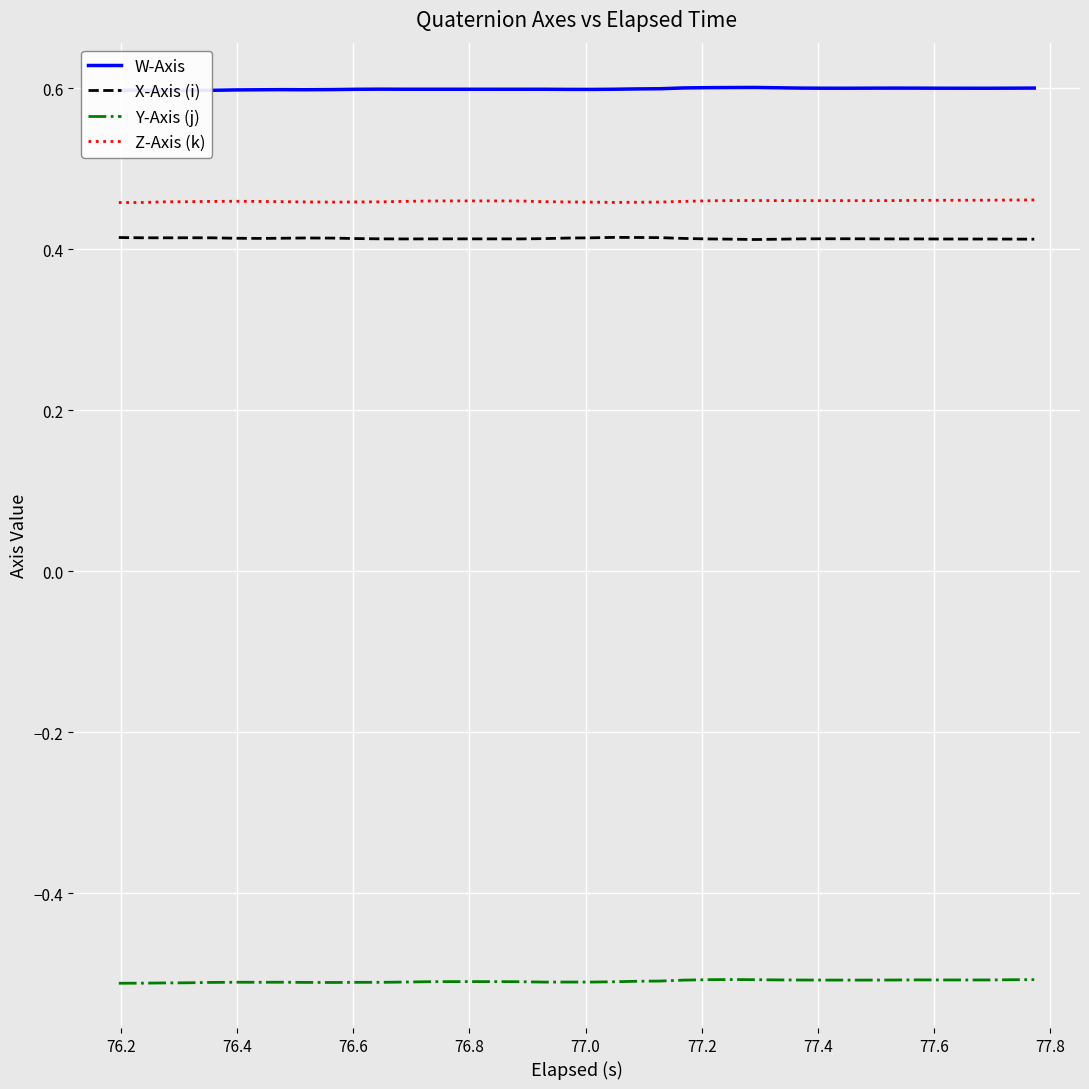

True or false: Y-Axis (j) and Z-Axis (k) cross at least once.

False